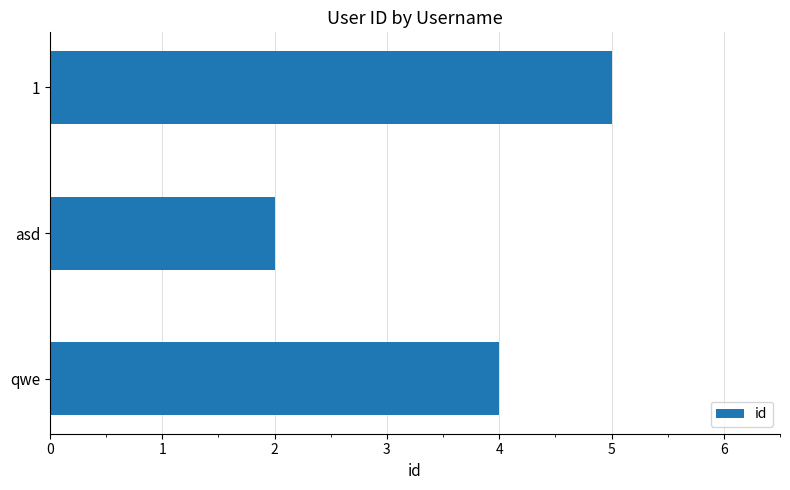

Are the bars horizontal?

Yes